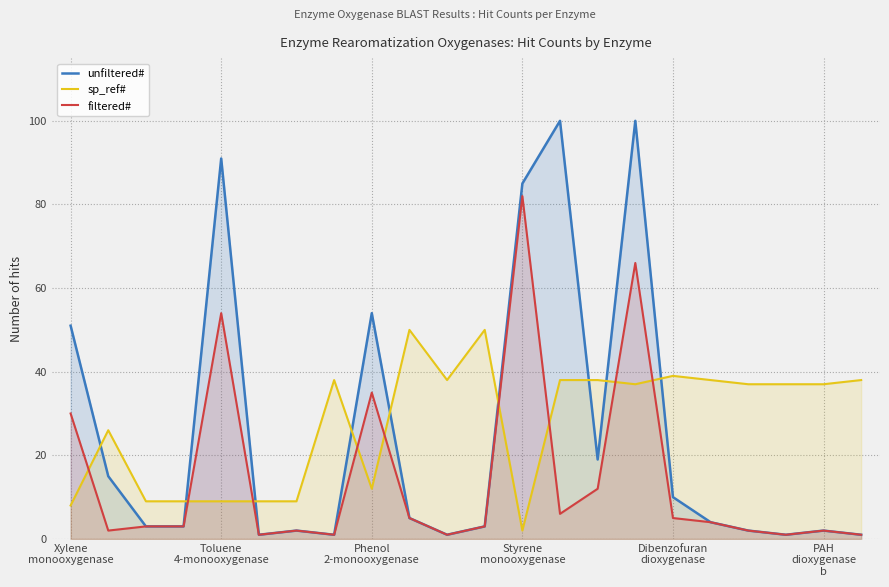

What is the label of the 7th point from the right?

15